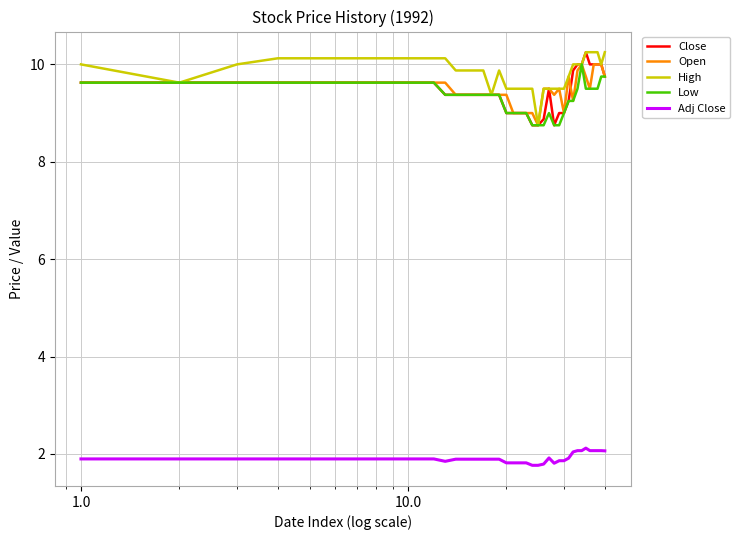

True or false: Close and Adj Close cross at least once.

False